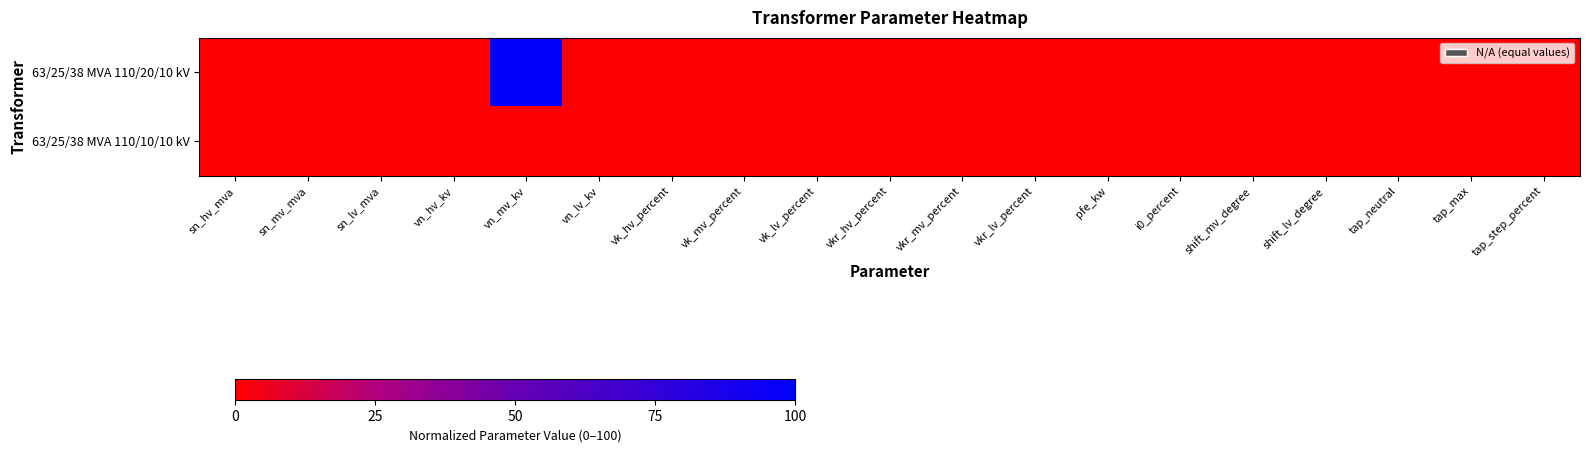

Which label corresponds to the smallest value in the chart?

sn_hv_mva